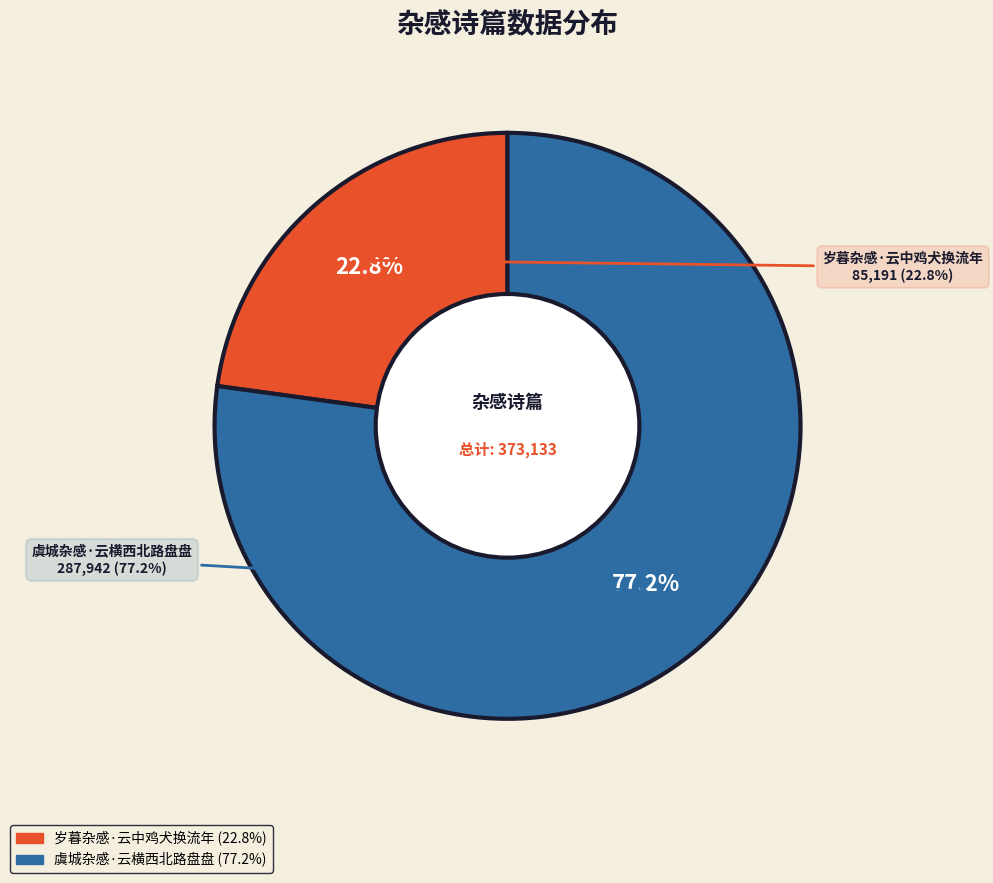

To the nearest percent, what is the difference between the 虞城杂感·云横西北路盘盘 and 岁暮杂感·云中鸡犬换流年 slice percentages?

54%